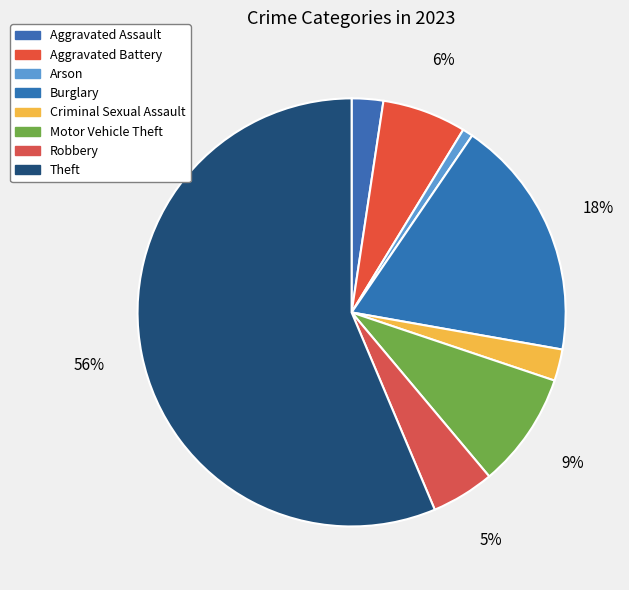

What percentage is the Criminal Sexual Assault slice, to the nearest percent?

2%